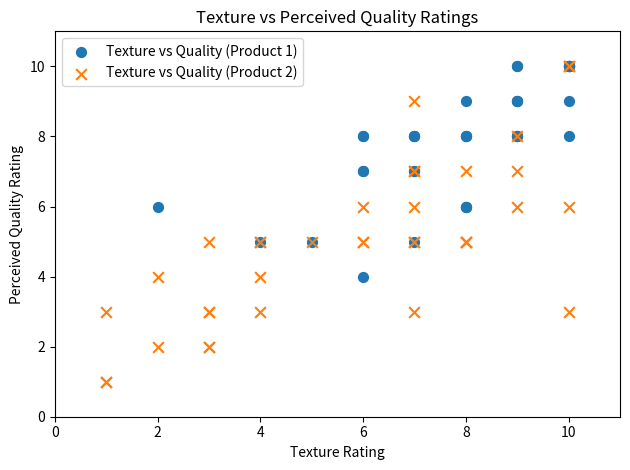

Which series contains the lowest Y value?

Texture vs Quality (Product 2)